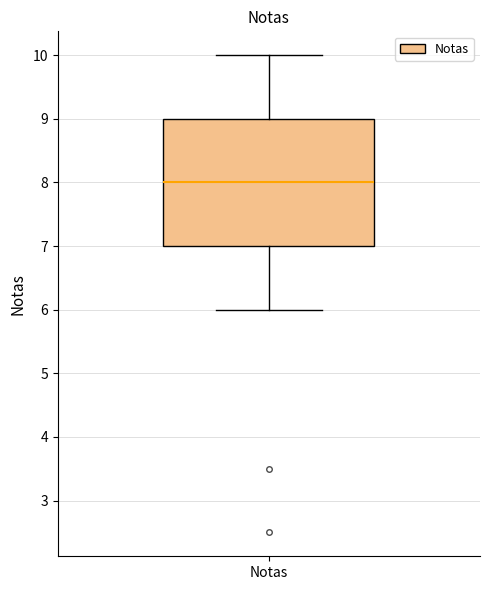

Where does the median line of the box for Notas sit on the y-axis? The values are not printed on the chart, so give them approximately, as read against the axis.

8